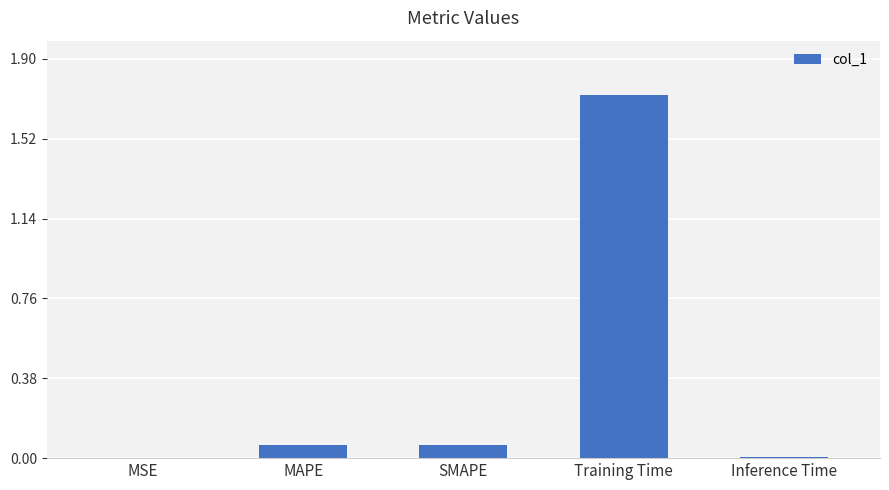

Between MAPE and Training Time, which is larger?

Training Time